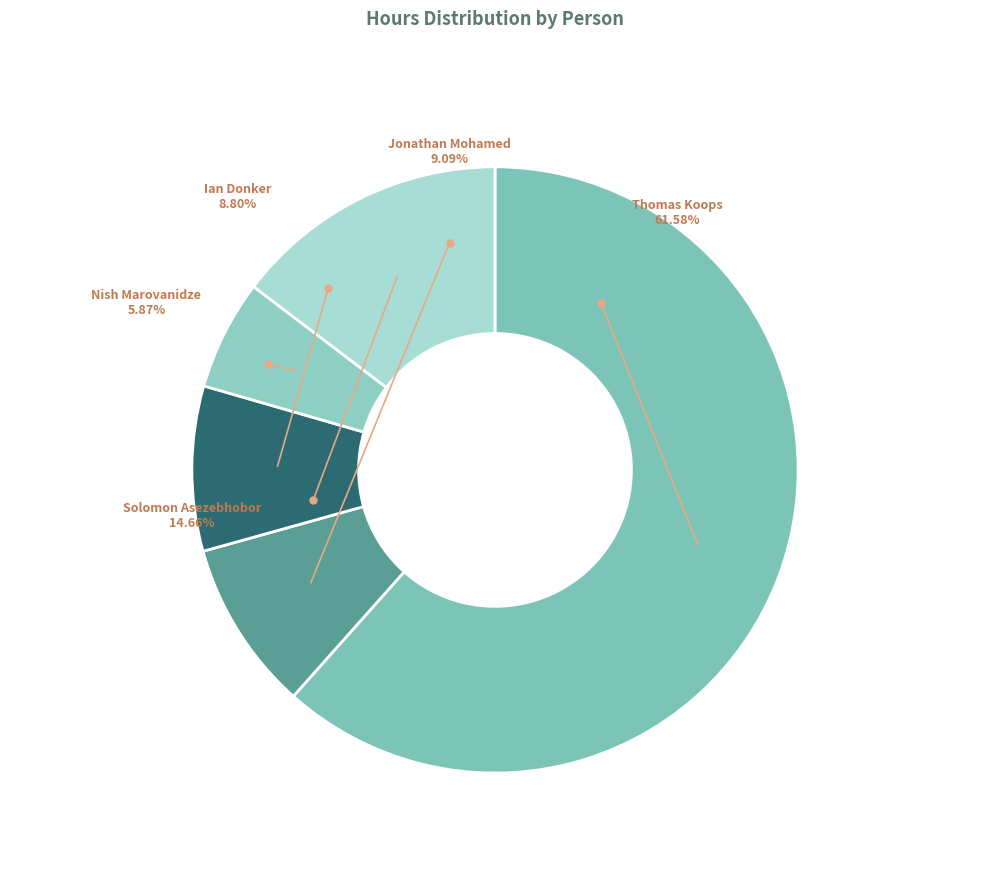

Which category has the smallest portion of the pie?

Nish Marovanidze